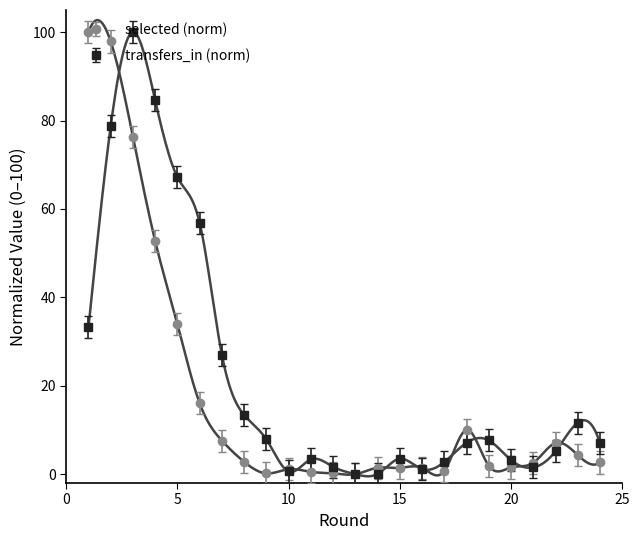

How many data points does each series have?

24